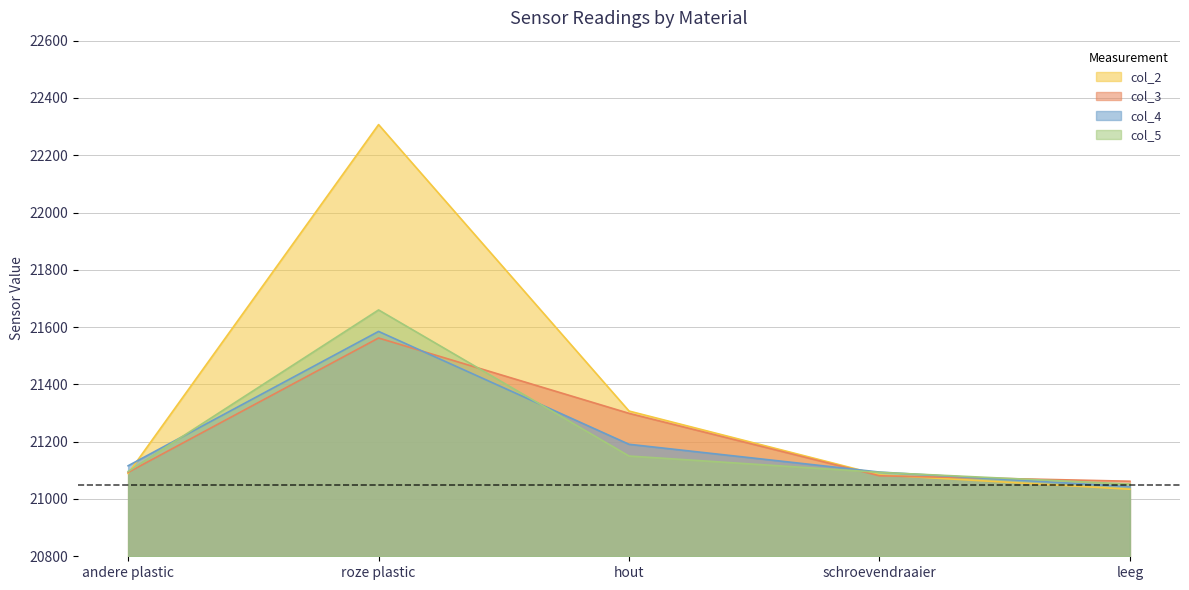

What is the lowest value of the col_3 series?

21062